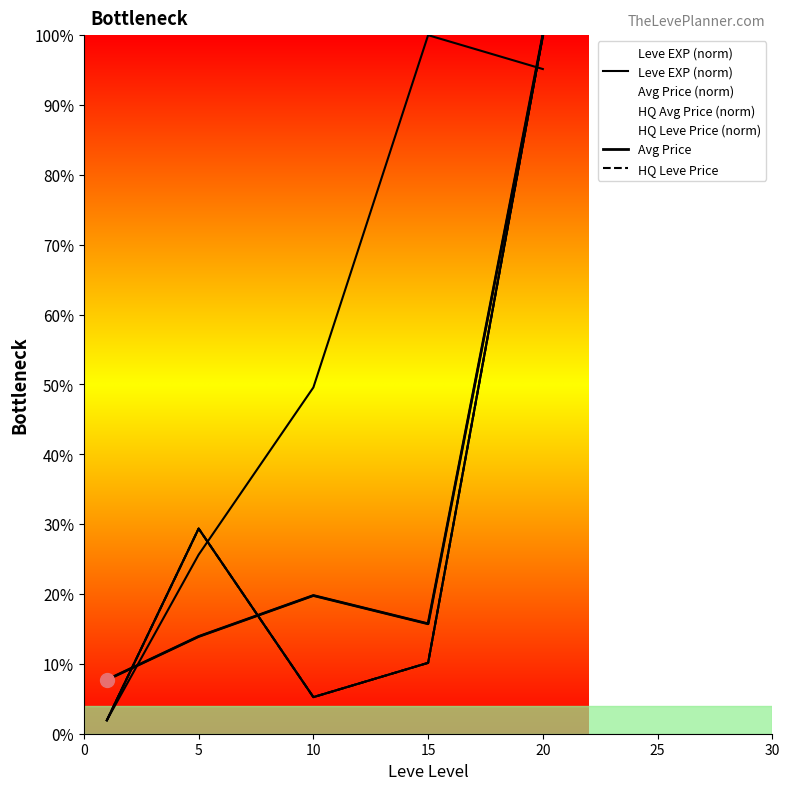

Which series has the widest spread of Y values?

HQ Leve Price